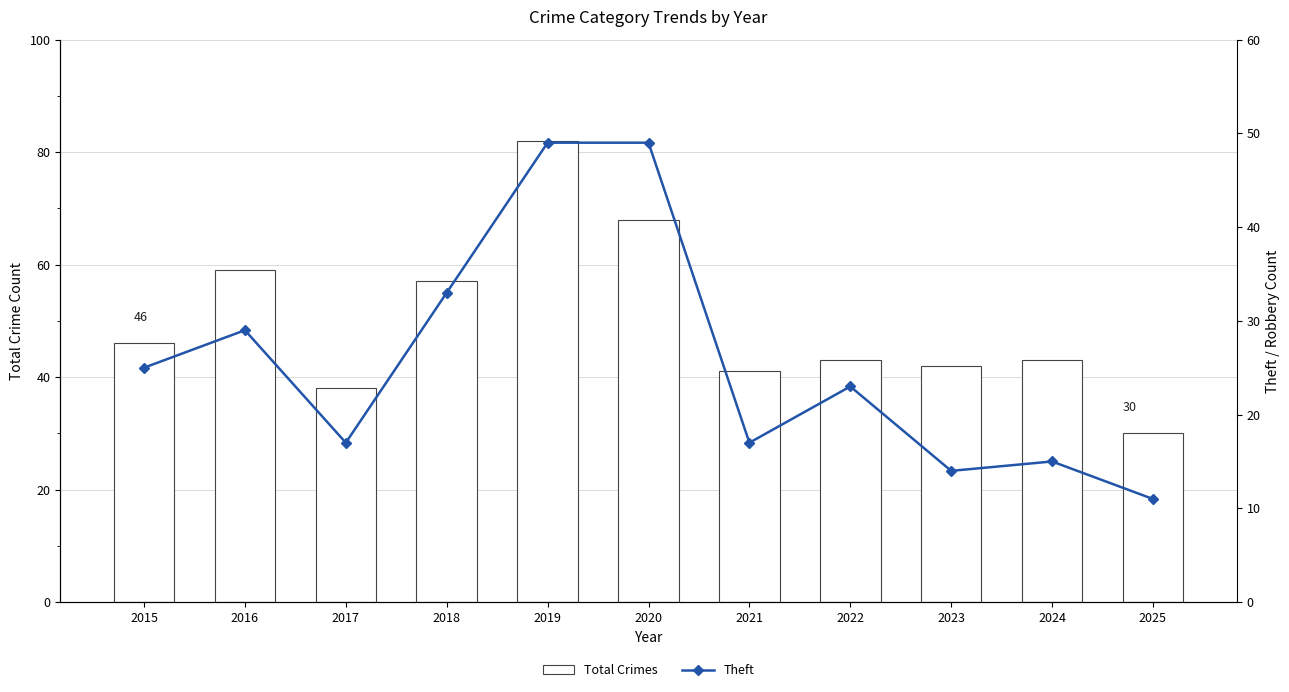

Which series changed the most between 2015 and 2019?

Total Crimes